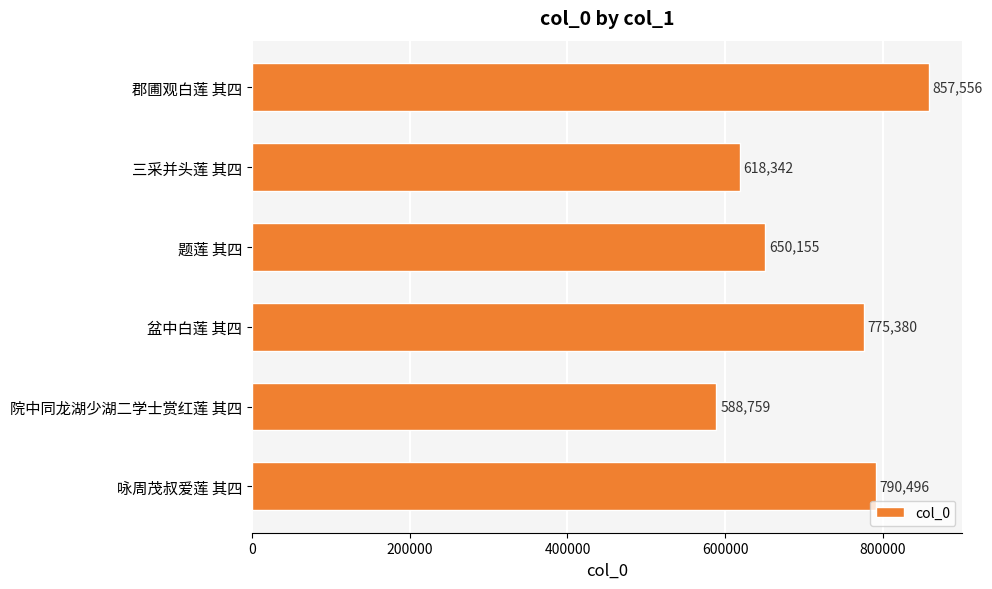

Count the number of categories in the chart.

6